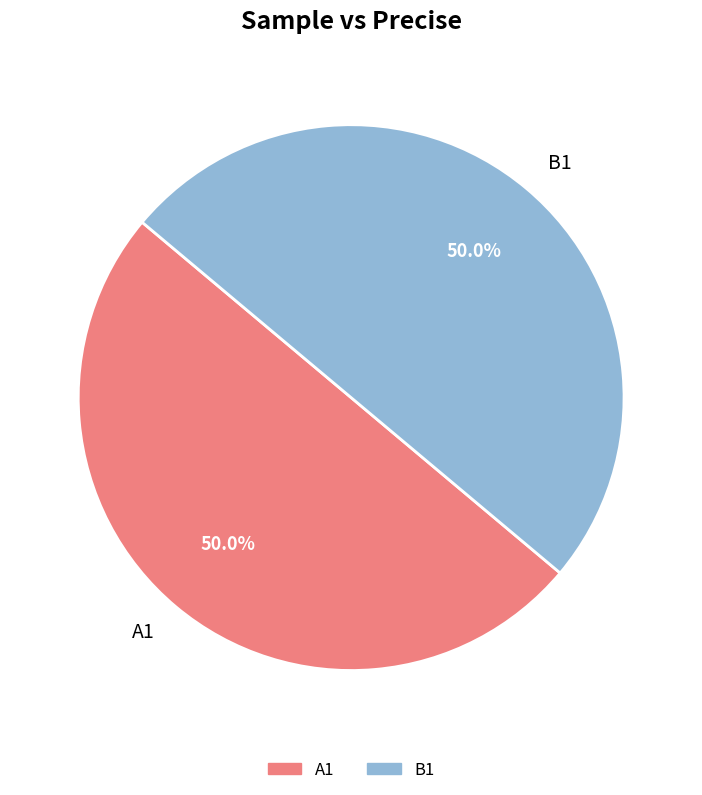

What percentage do B1 and A1 together represent?

100.0%